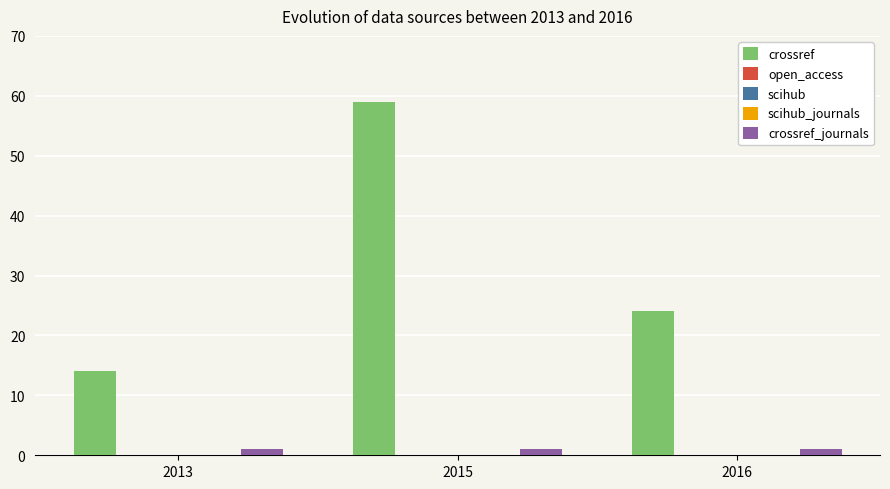

Which series has the largest total across all categories?

crossref